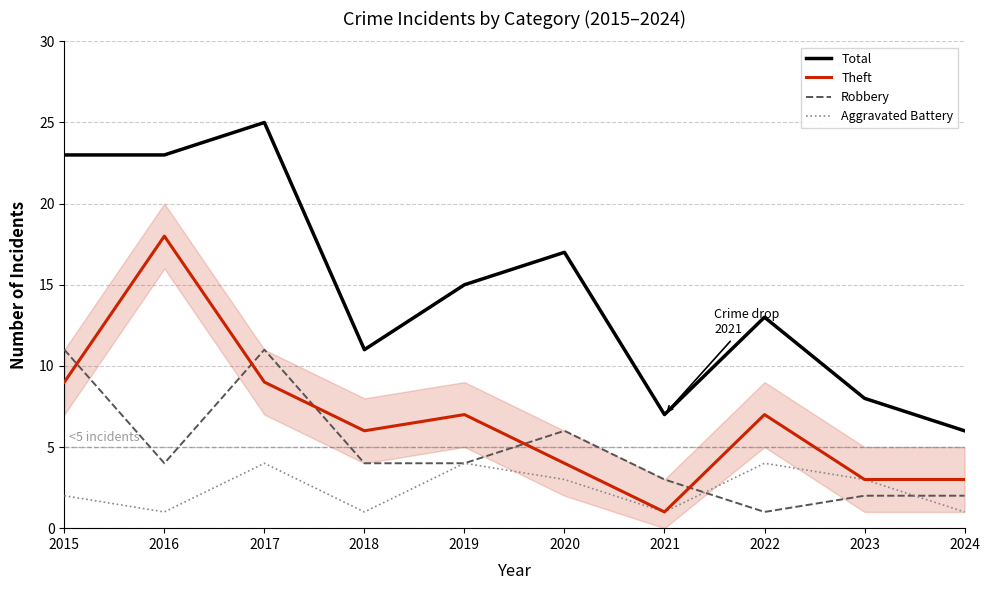

Which category has the highest value in the Total series?

2017